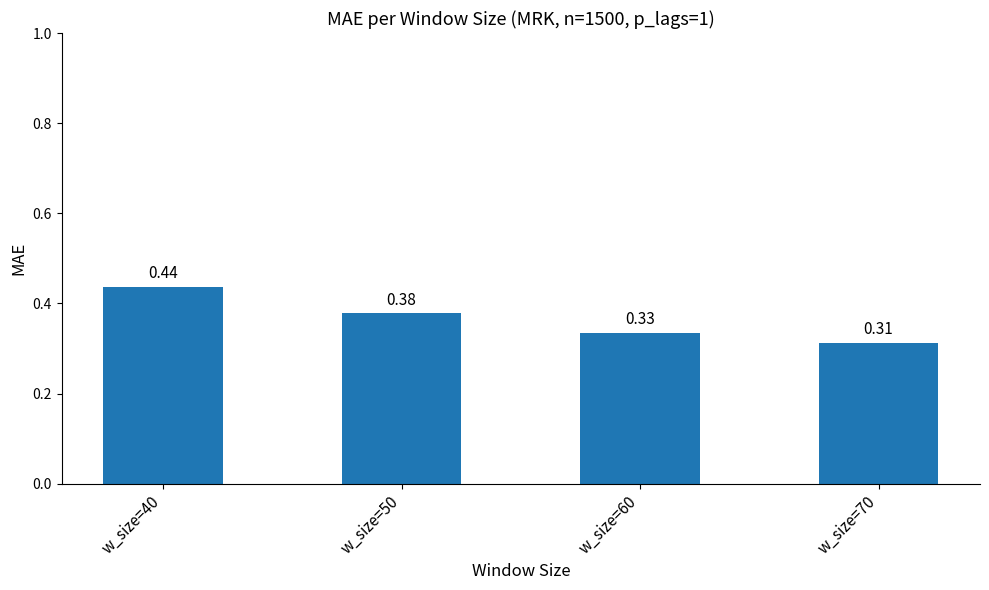

Count the values in the range 0 to 1.

4